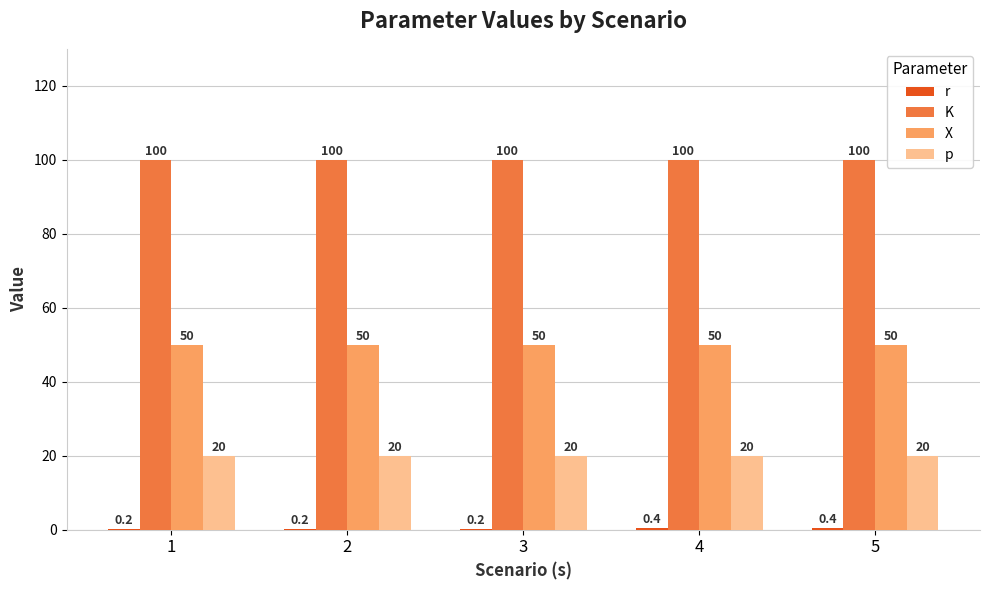

Reading left to right, extract all data points from this chart.

r: 0.2	0.2	0.2	0.4	0.4
K: 100.0	100.0	100.0	100.0	100.0
X: 50.0	50.0	50.0	50.0	50.0
p: 20.0	20.0	20.0	20.0	20.0